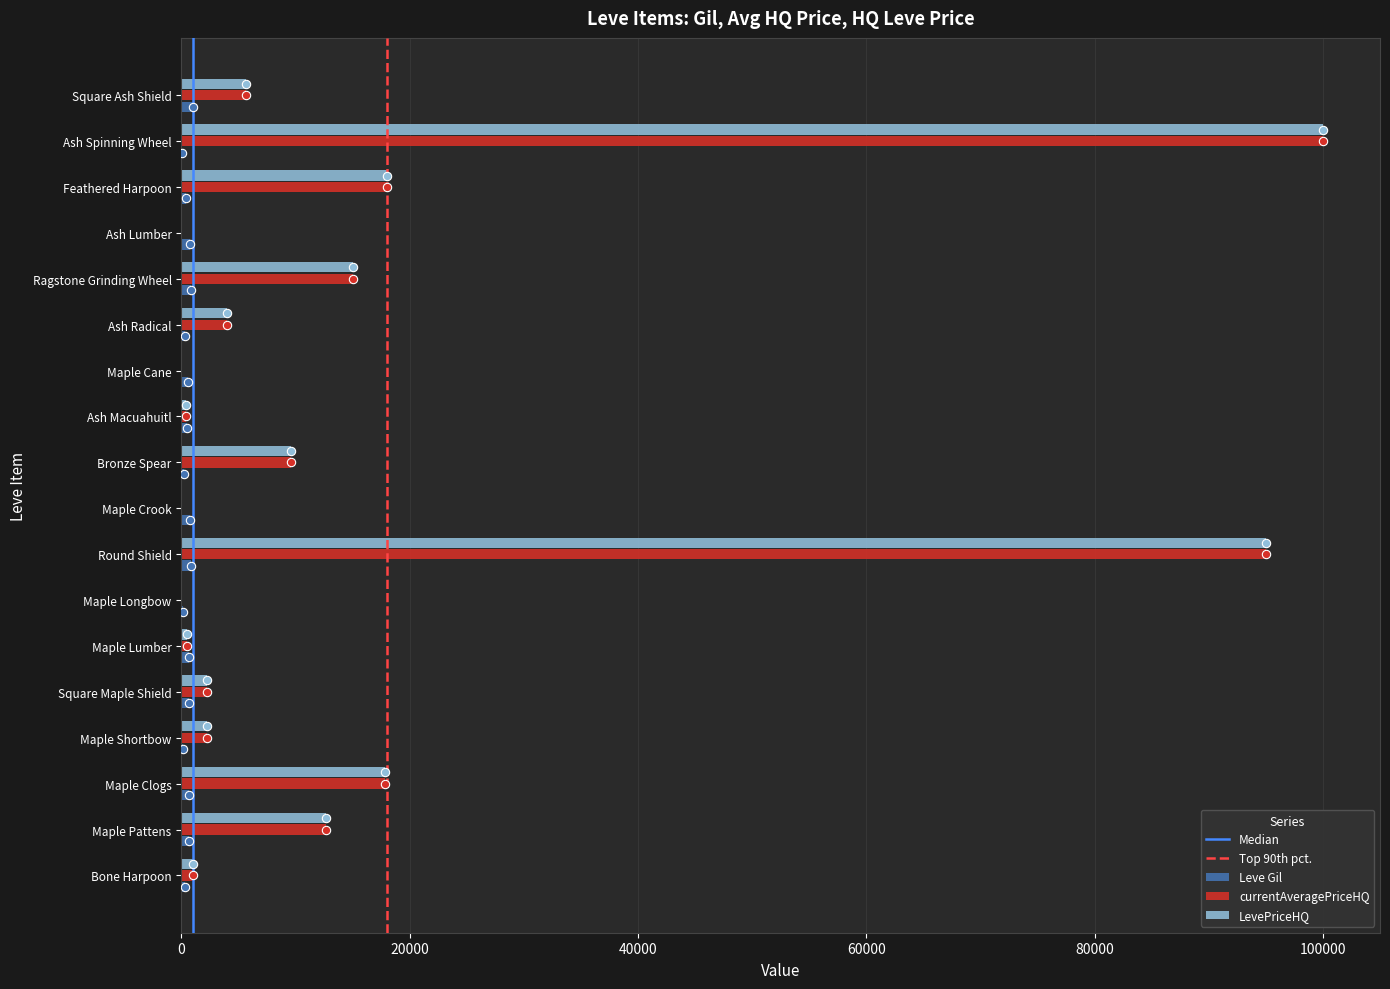

What is the average value of the LevePriceHQ series?

15785.0